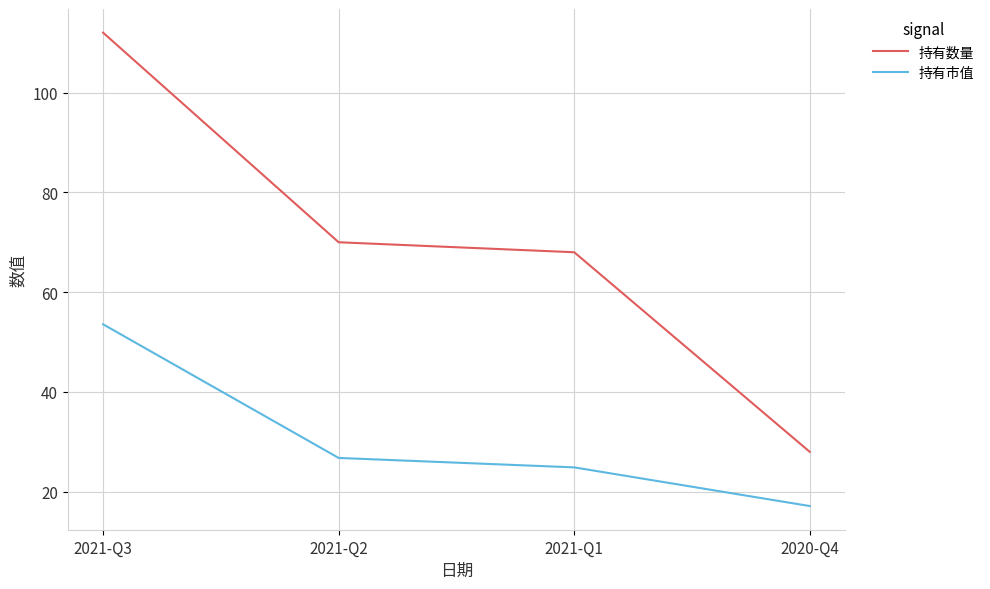

What position from the right is 2021-Q3?

4